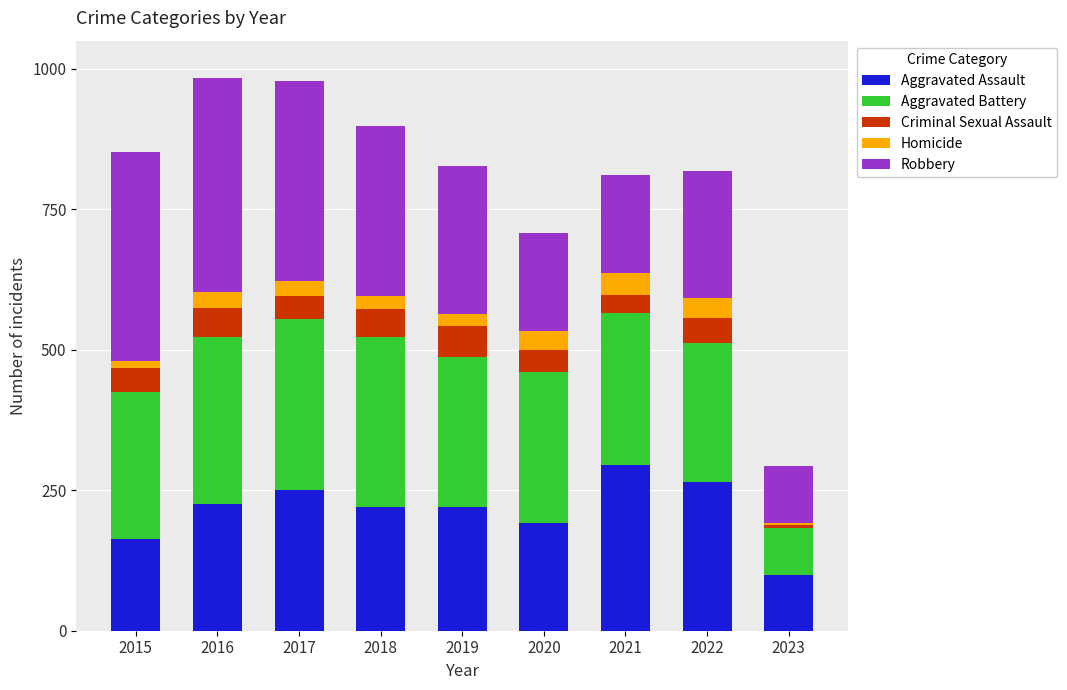

Is it true that Aggravated Assault equals 348 at 2022?

False